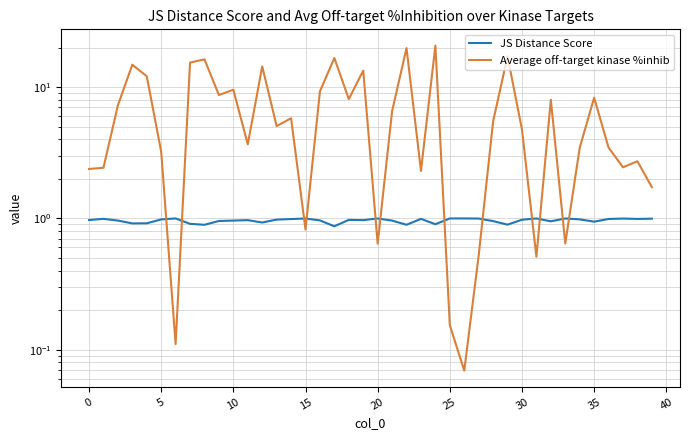

What is the value of the JS Distance Score point at the 6th from the left?

1.0